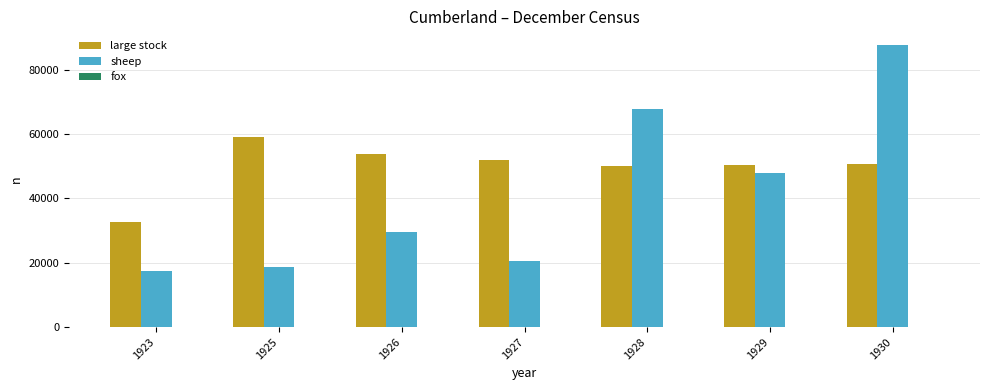

At which label does large stock reach its peak?

1925